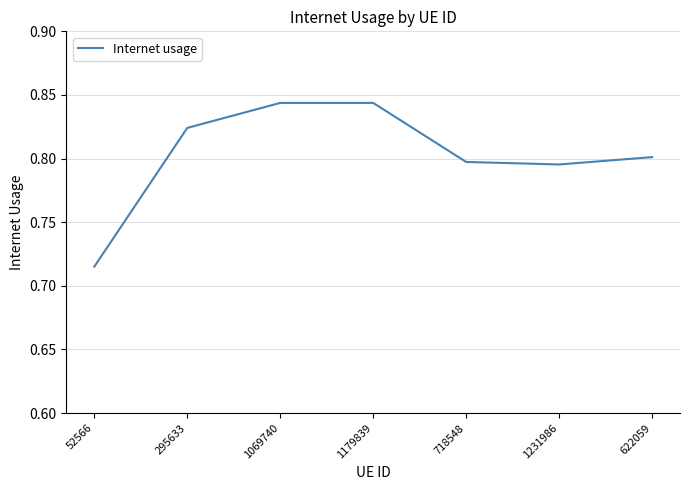

Where is the data nearest to the value 0?

52566